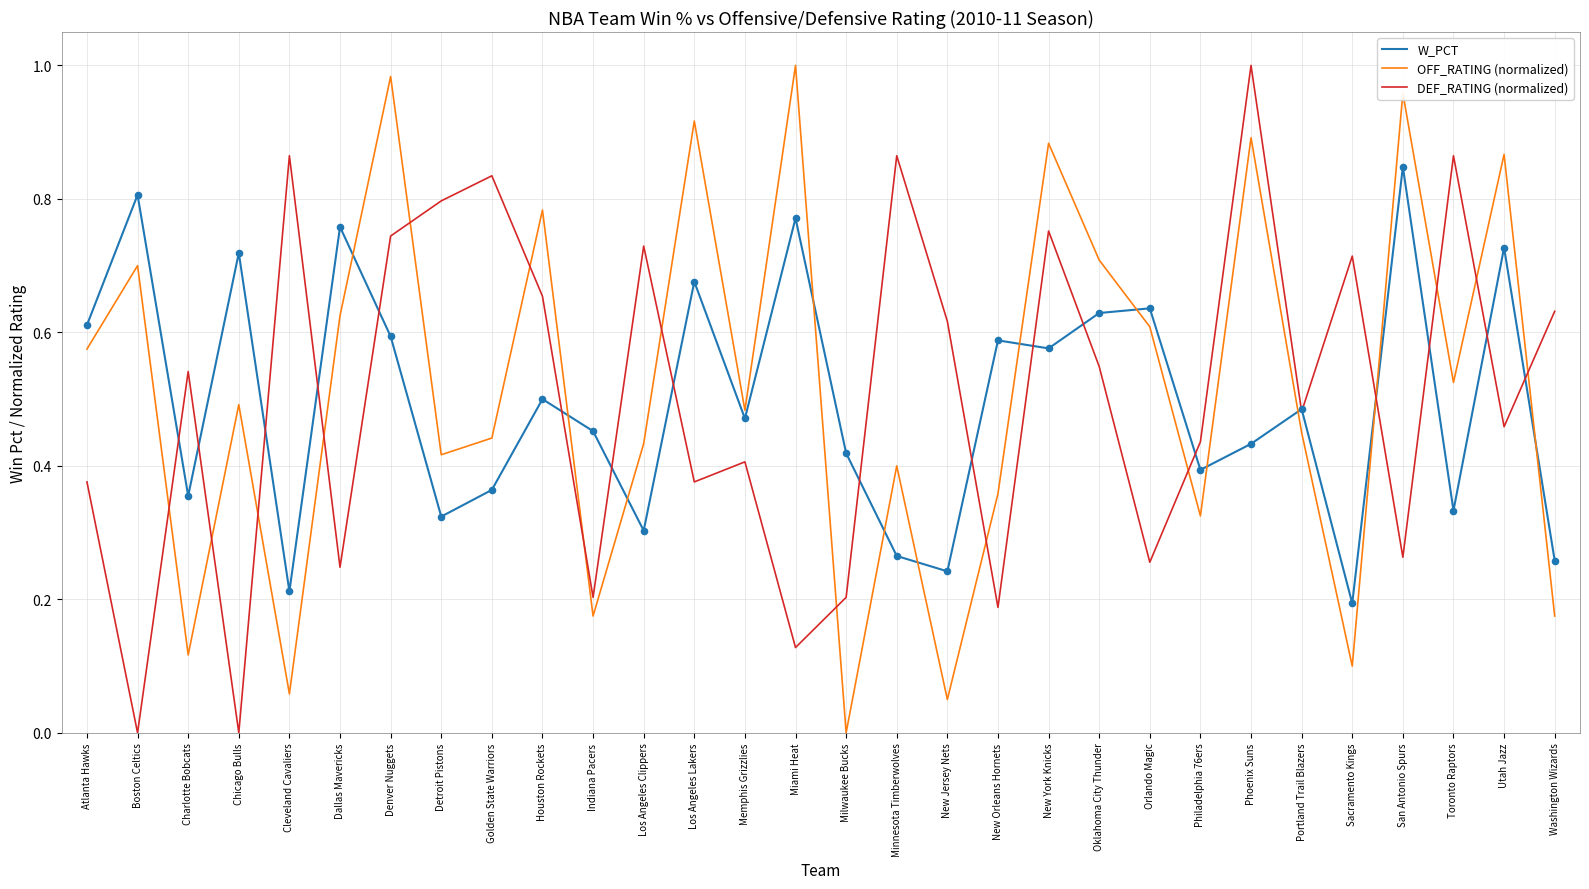

What are all the series names shown in the legend?

W_PCT, OFF_RATING (normalized), DEF_RATING (normalized)